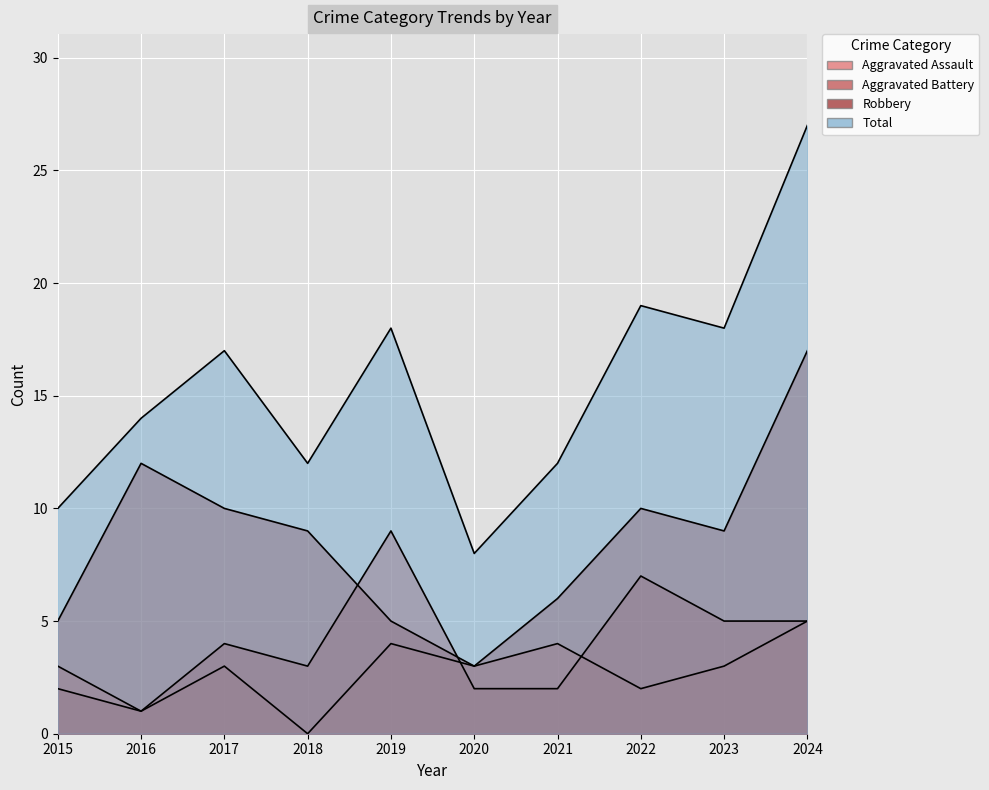

Which series changed the most between 2021 and 2023?

Total